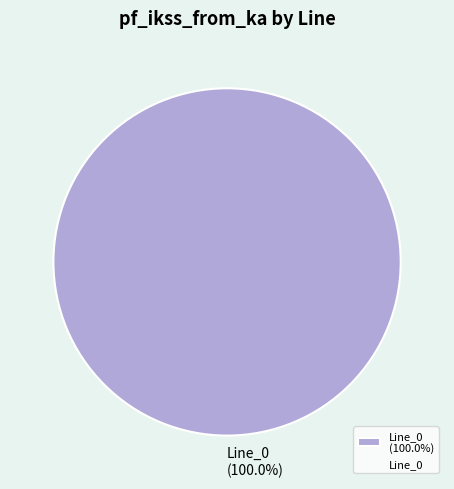

Count the number of slices in the pie.

1